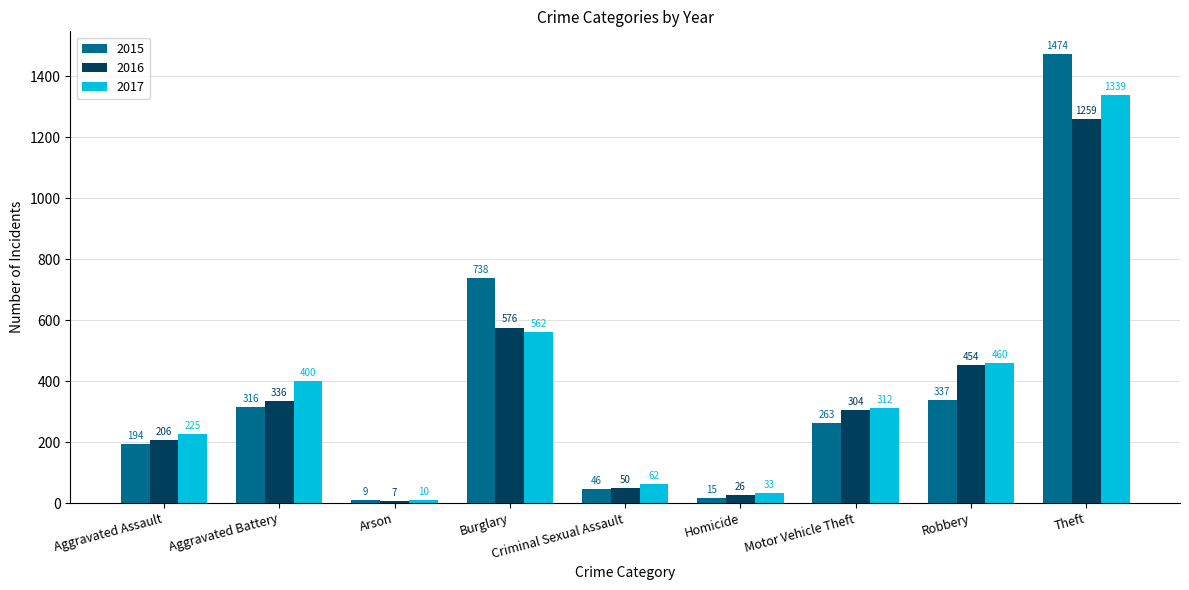

At which label is 2017 closest to 674?

Burglary